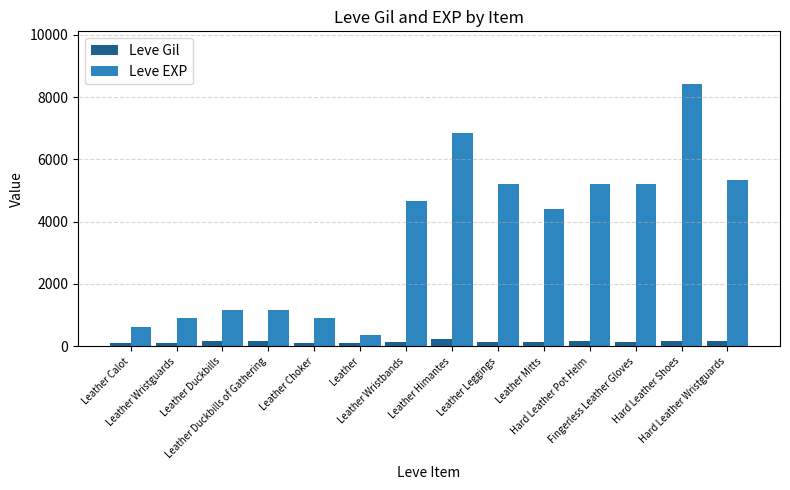

What is the total value across all series at Leather Duckbills of Gathering?

1320